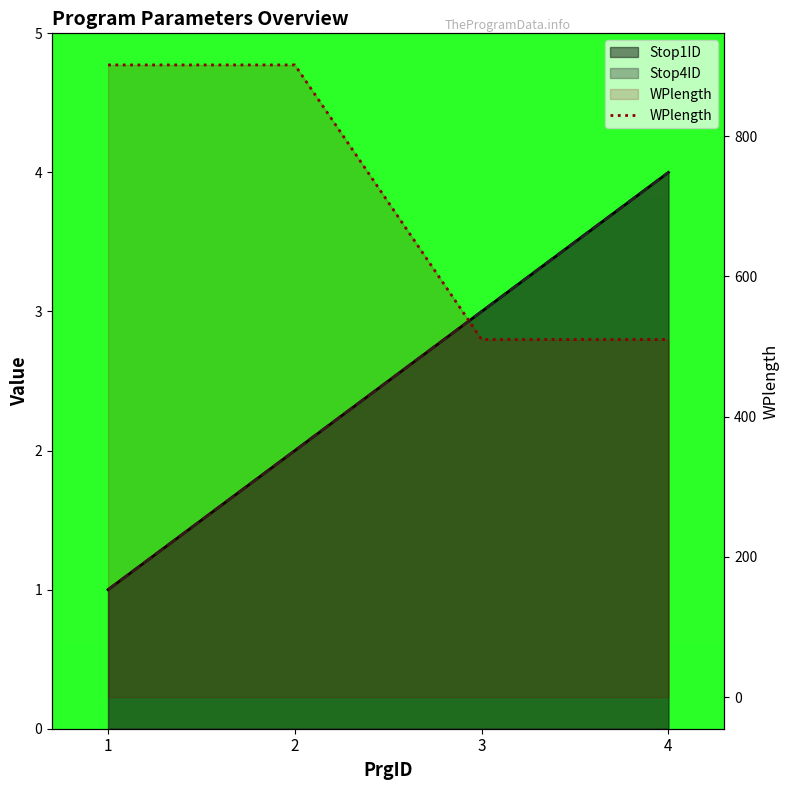

Reading left to right, list all the values displayed in this chart.

1=901.5	2=901.5	3=510.0	4=510.0